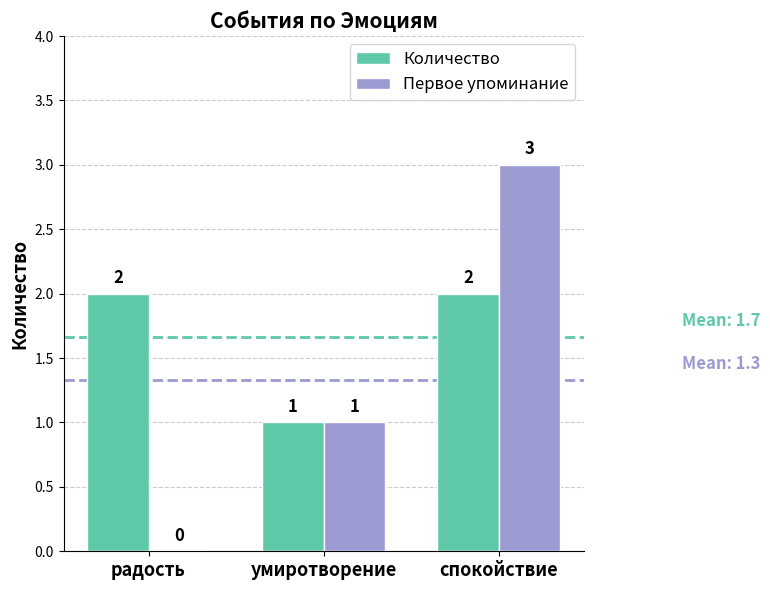

Reading right to left, extract all data points from this chart.

Количество: спокойствие=2	умиротворение=1	радость=2
Первое упоминание: спокойствие=3	умиротворение=1	радость=0